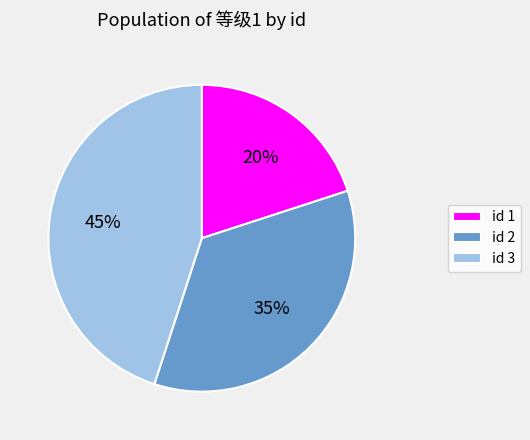

To the nearest percent, what portion does id 1 represent?

20%